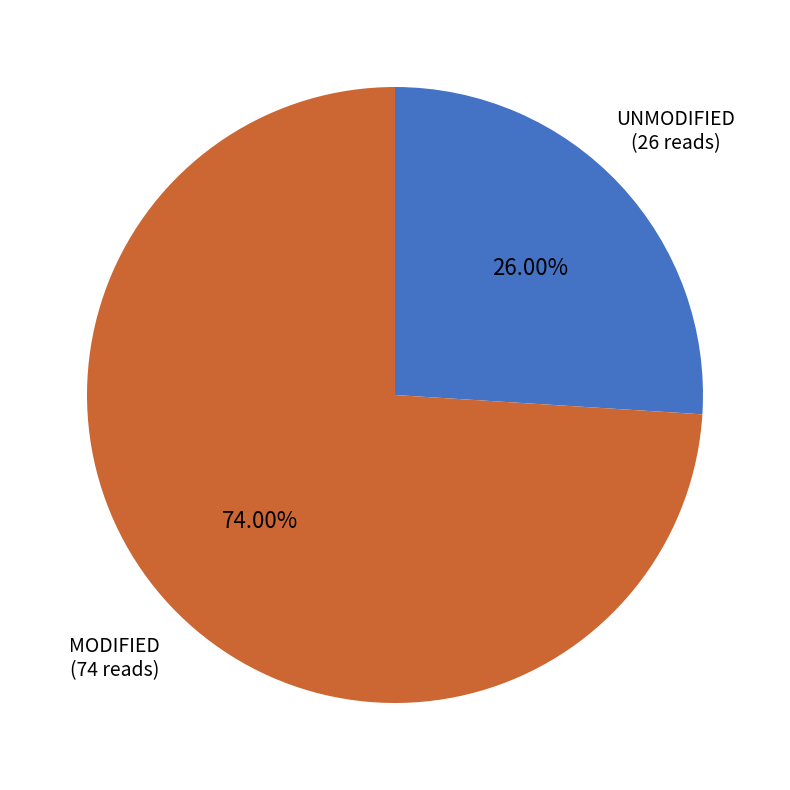

To the nearest percent, what is the average slice percentage?

50%